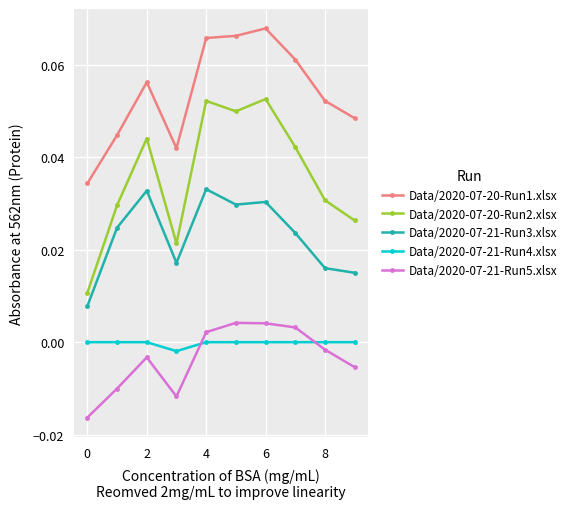

True or false: Data/2020-07-20-Run1.xlsx and Data/2020-07-21-Run4.xlsx intersect in this chart.

False